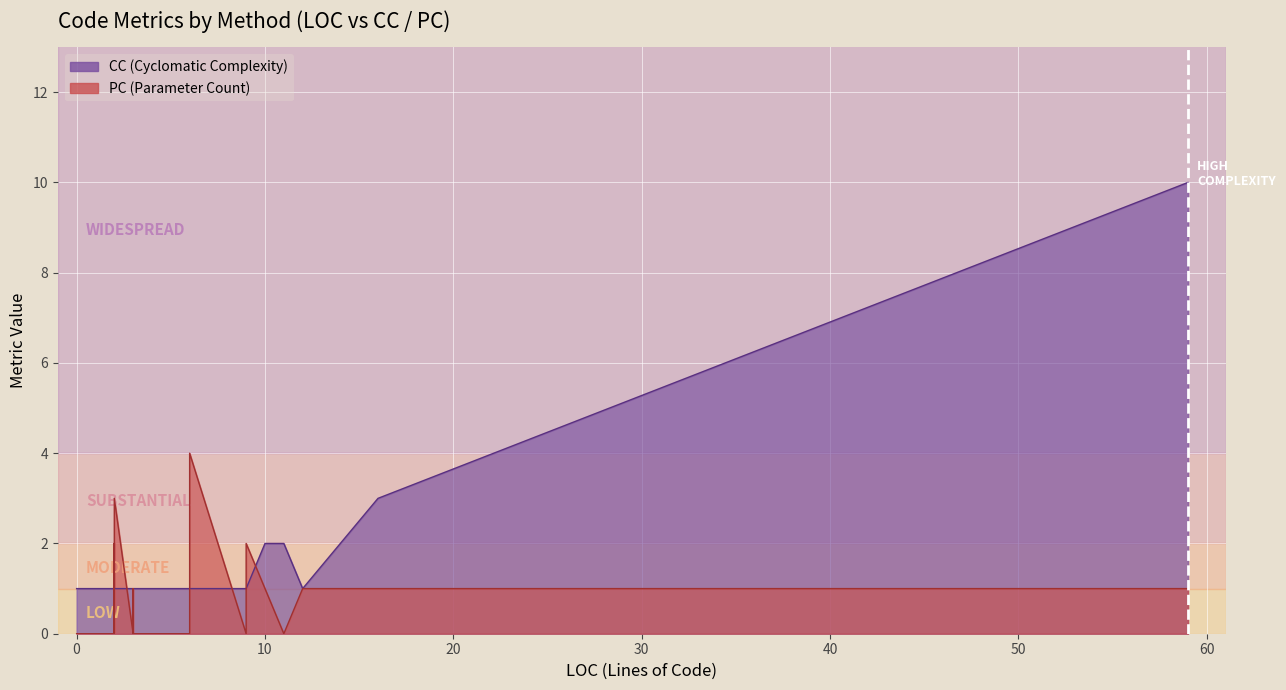

At which label does PC reach its peak?

6